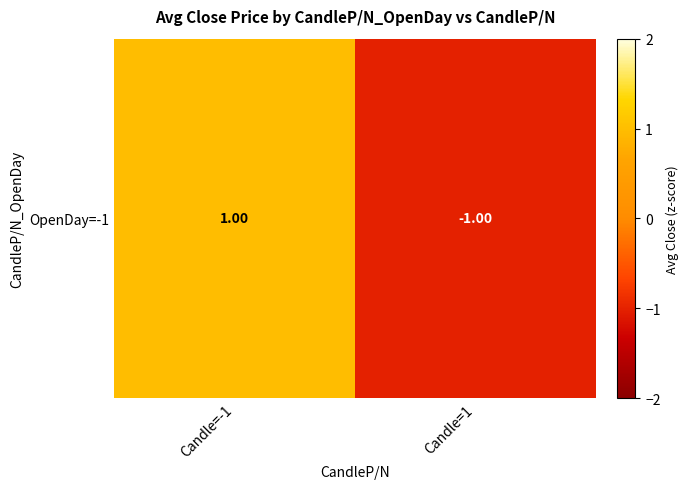

Is it true that the value at Candle=-1 is 1.0?

True